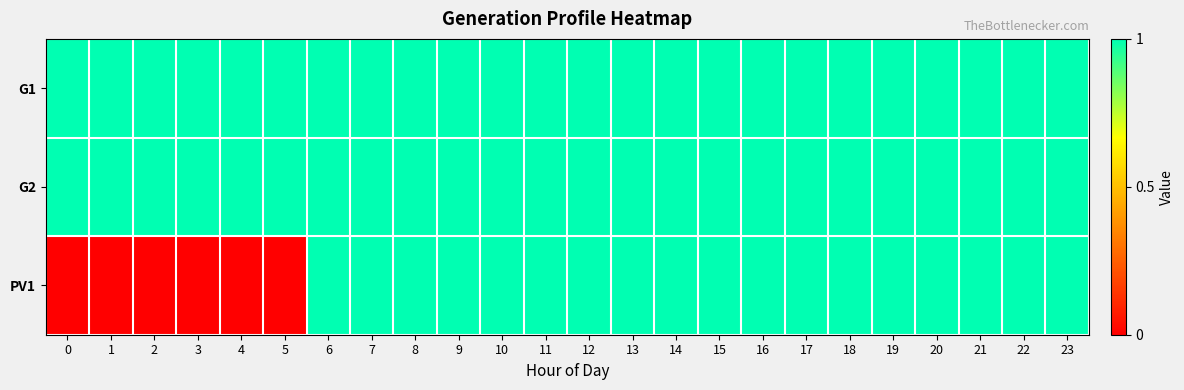

Rank the series by their maximum value, from lowest to highest.

G1, G2, PV1